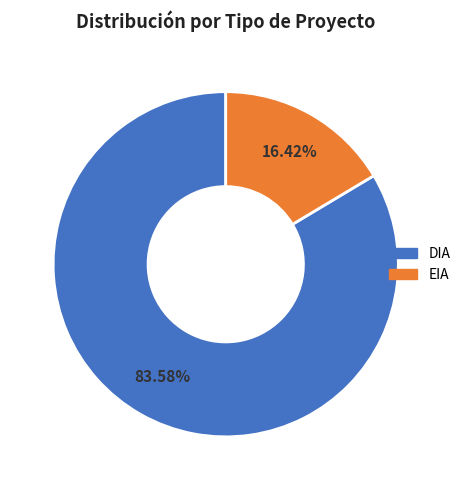

The DIA slice represents 71% of the pie. True or false?

False